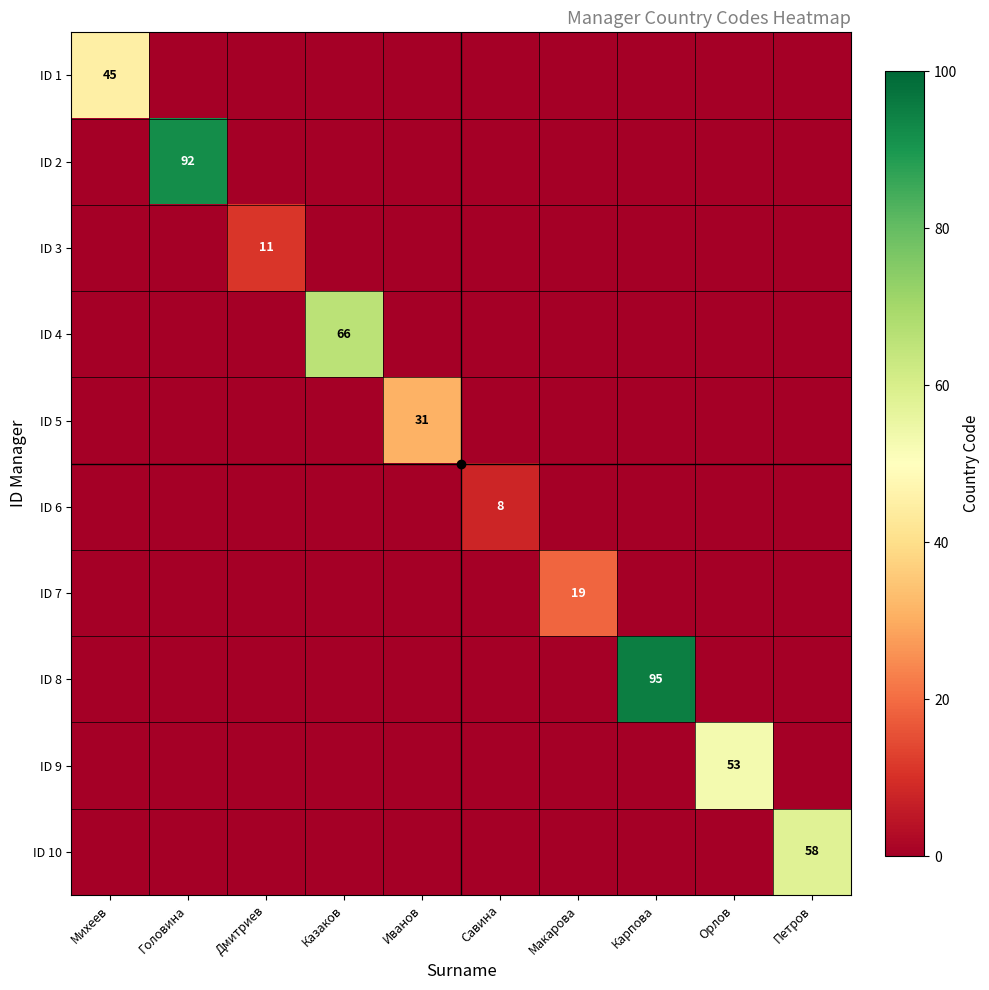

List the series in order of their peak value, lowest first.

ID 6, ID 3, ID 7, ID 5, ID 1, ID 9, ID 10, ID 4, ID 2, ID 8